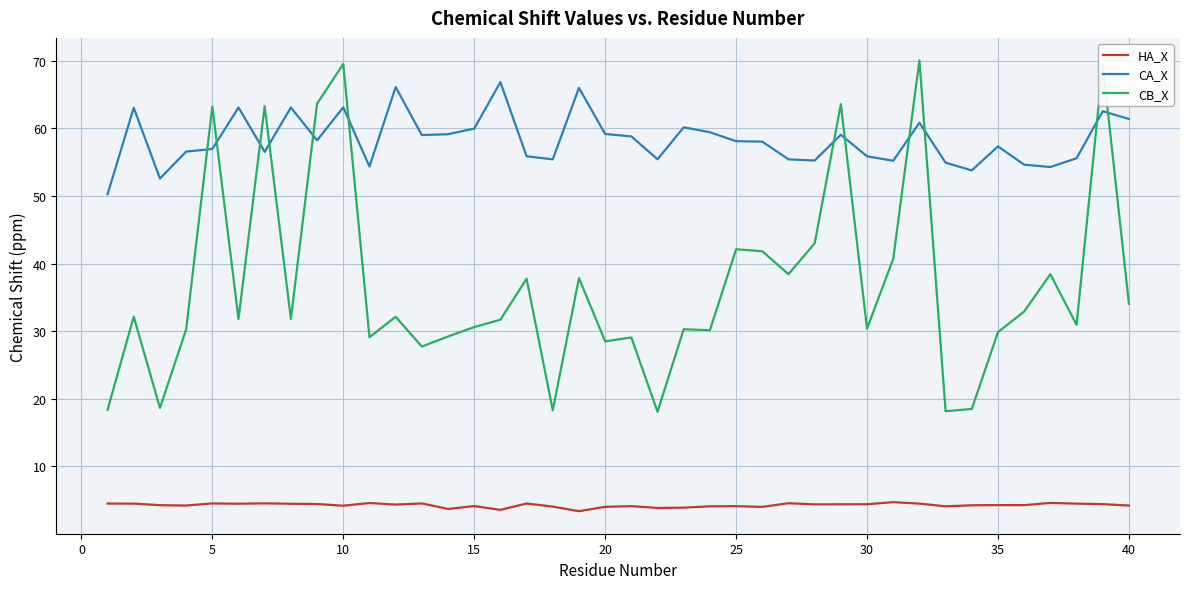

What is the smallest value displayed?

3.4